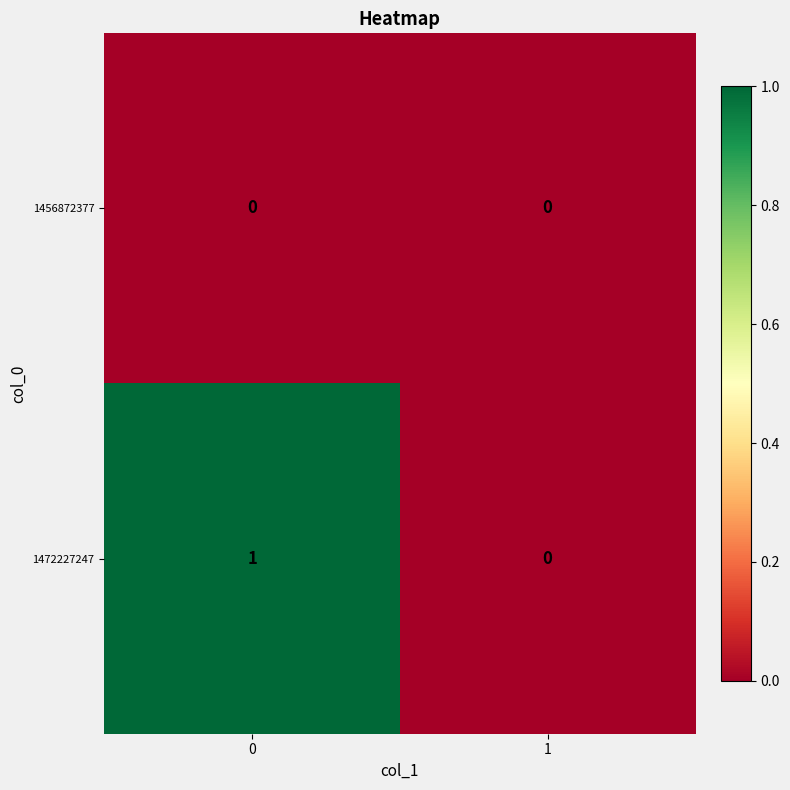

Which series has the widest spread of values?

1472227247